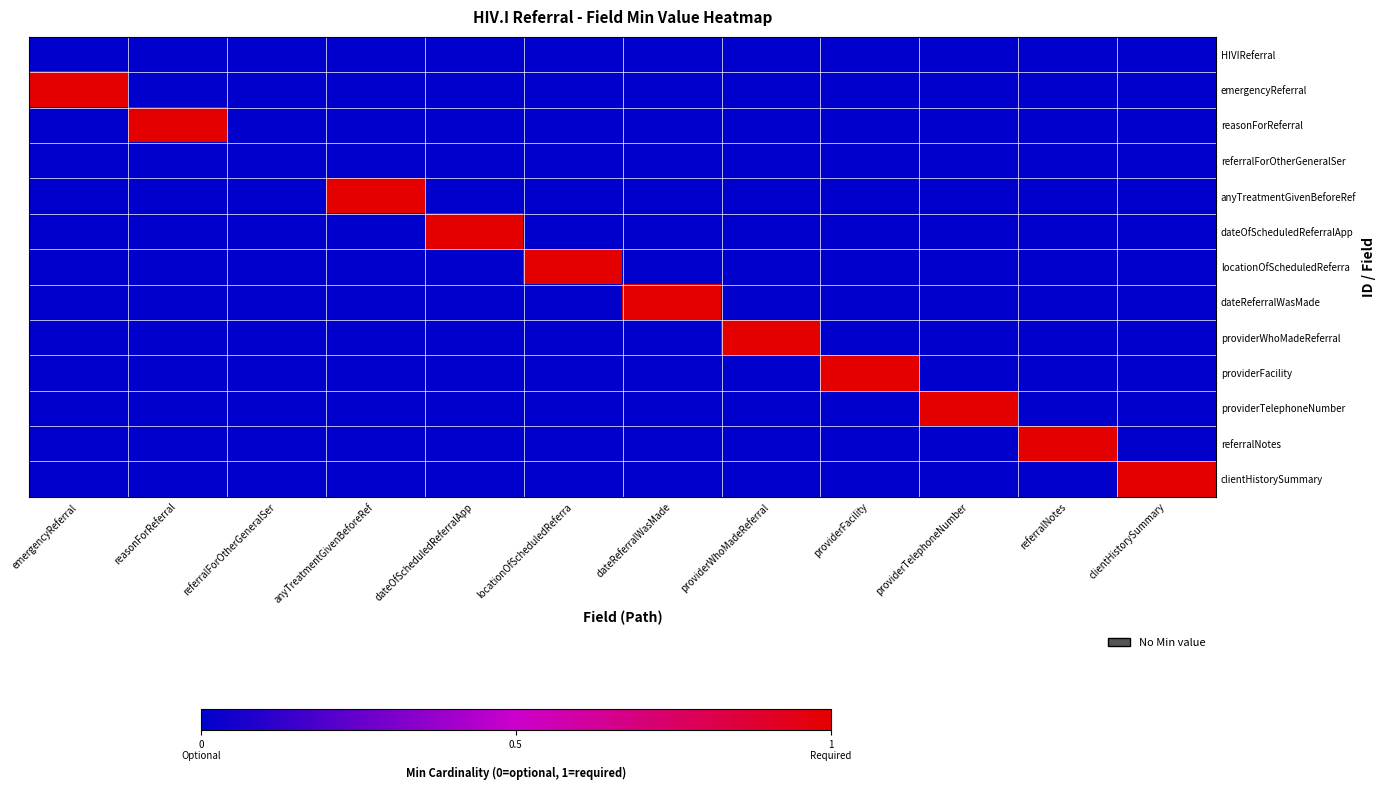

Reading left to right, transcribe all the data shown in this chart.

HIVIReferral: emergencyReferral=0	reasonForReferral=0	referralForOtherGeneralSer=0	anyTreatmentGivenBeforeRef=0	dateOfScheduledReferralApp=0	locationOfScheduledReferra=0	dateReferralWasMade=0	providerWhoMadeReferral=0	providerFacility=0	providerTelephoneNumber=0	referralNotes=0	clientHistorySummary=0
emergencyReferral: emergencyReferral=1	reasonForReferral=0	referralForOtherGeneralSer=0	anyTreatmentGivenBeforeRef=0	dateOfScheduledReferralApp=0	locationOfScheduledReferra=0	dateReferralWasMade=0	providerWhoMadeReferral=0	providerFacility=0	providerTelephoneNumber=0	referralNotes=0	clientHistorySummary=0
reasonForReferral: emergencyReferral=0	reasonForReferral=1	referralForOtherGeneralSer=0	anyTreatmentGivenBeforeRef=0	dateOfScheduledReferralApp=0	locationOfScheduledReferra=0	dateReferralWasMade=0	providerWhoMadeReferral=0	providerFacility=0	providerTelephoneNumber=0	referralNotes=0	clientHistorySummary=0
referralForOtherGeneralSer: emergencyReferral=0	reasonForReferral=0	referralForOtherGeneralSer=0	anyTreatmentGivenBeforeRef=0	dateOfScheduledReferralApp=0	locationOfScheduledReferra=0	dateReferralWasMade=0	providerWhoMadeReferral=0	providerFacility=0	providerTelephoneNumber=0	referralNotes=0	clientHistorySummary=0
anyTreatmentGivenBeforeRef: emergencyReferral=0	reasonForReferral=0	referralForOtherGeneralSer=0	anyTreatmentGivenBeforeRef=1	dateOfScheduledReferralApp=0	locationOfScheduledReferra=0	dateReferralWasMade=0	providerWhoMadeReferral=0	providerFacility=0	providerTelephoneNumber=0	referralNotes=0	clientHistorySummary=0
dateOfScheduledReferralApp: emergencyReferral=0	reasonForReferral=0	referralForOtherGeneralSer=0	anyTreatmentGivenBeforeRef=0	dateOfScheduledReferralApp=1	locationOfScheduledReferra=0	dateReferralWasMade=0	providerWhoMadeReferral=0	providerFacility=0	providerTelephoneNumber=0	referralNotes=0	clientHistorySummary=0
locationOfScheduledReferra: emergencyReferral=0	reasonForReferral=0	referralForOtherGeneralSer=0	anyTreatmentGivenBeforeRef=0	dateOfScheduledReferralApp=0	locationOfScheduledReferra=1	dateReferralWasMade=0	providerWhoMadeReferral=0	providerFacility=0	providerTelephoneNumber=0	referralNotes=0	clientHistorySummary=0
dateReferralWasMade: emergencyReferral=0	reasonForReferral=0	referralForOtherGeneralSer=0	anyTreatmentGivenBeforeRef=0	dateOfScheduledReferralApp=0	locationOfScheduledReferra=0	dateReferralWasMade=1	providerWhoMadeReferral=0	providerFacility=0	providerTelephoneNumber=0	referralNotes=0	clientHistorySummary=0
providerWhoMadeReferral: emergencyReferral=0	reasonForReferral=0	referralForOtherGeneralSer=0	anyTreatmentGivenBeforeRef=0	dateOfScheduledReferralApp=0	locationOfScheduledReferra=0	dateReferralWasMade=0	providerWhoMadeReferral=1	providerFacility=0	providerTelephoneNumber=0	referralNotes=0	clientHistorySummary=0
providerFacility: emergencyReferral=0	reasonForReferral=0	referralForOtherGeneralSer=0	anyTreatmentGivenBeforeRef=0	dateOfScheduledReferralApp=0	locationOfScheduledReferra=0	dateReferralWasMade=0	providerWhoMadeReferral=0	providerFacility=1	providerTelephoneNumber=0	referralNotes=0	clientHistorySummary=0
providerTelephoneNumber: emergencyReferral=0	reasonForReferral=0	referralForOtherGeneralSer=0	anyTreatmentGivenBeforeRef=0	dateOfScheduledReferralApp=0	locationOfScheduledReferra=0	dateReferralWasMade=0	providerWhoMadeReferral=0	providerFacility=0	providerTelephoneNumber=1	referralNotes=0	clientHistorySummary=0
referralNotes: emergencyReferral=0	reasonForReferral=0	referralForOtherGeneralSer=0	anyTreatmentGivenBeforeRef=0	dateOfScheduledReferralApp=0	locationOfScheduledReferra=0	dateReferralWasMade=0	providerWhoMadeReferral=0	providerFacility=0	providerTelephoneNumber=0	referralNotes=1	clientHistorySummary=0
clientHistorySummary: emergencyReferral=0	reasonForReferral=0	referralForOtherGeneralSer=0	anyTreatmentGivenBeforeRef=0	dateOfScheduledReferralApp=0	locationOfScheduledReferra=0	dateReferralWasMade=0	providerWhoMadeReferral=0	providerFacility=0	providerTelephoneNumber=0	referralNotes=0	clientHistorySummary=1